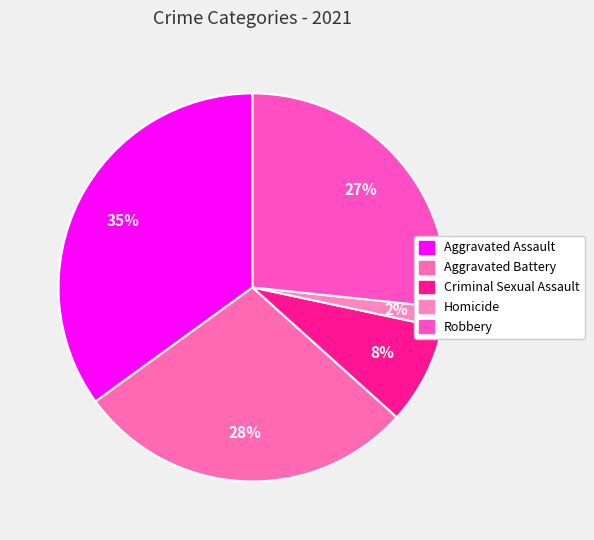

Which category has the smallest portion of the pie?

Homicide